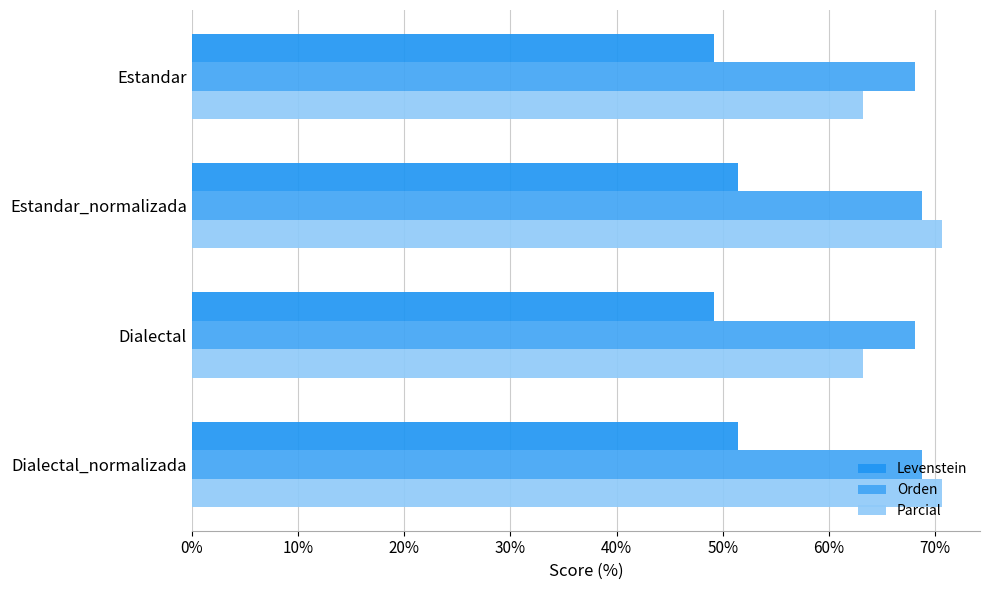

What is the maximum value for Parcial?

70.7